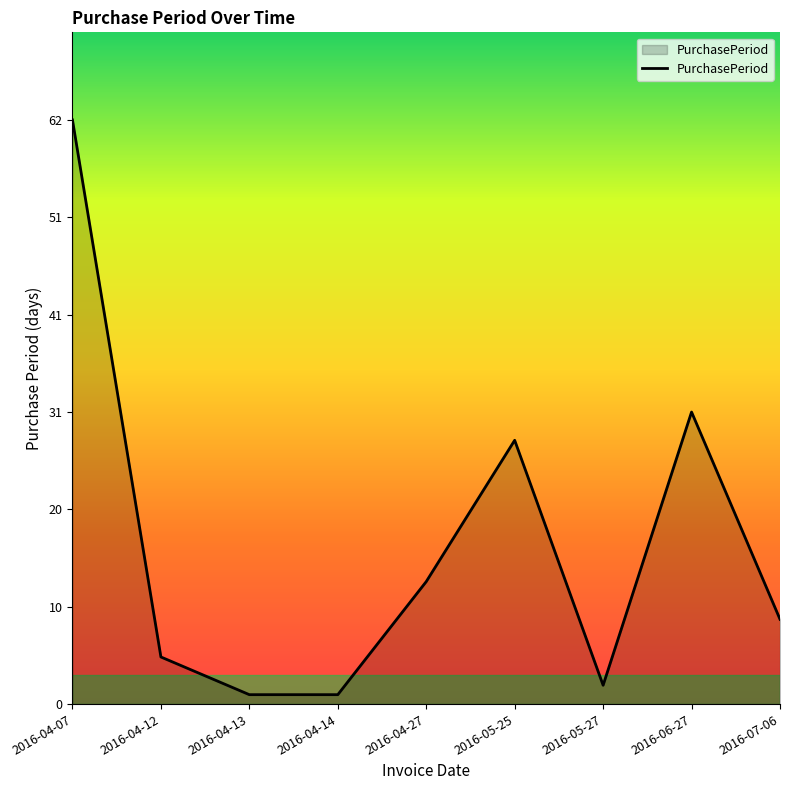

What position from the right is 2016-04-12?

8